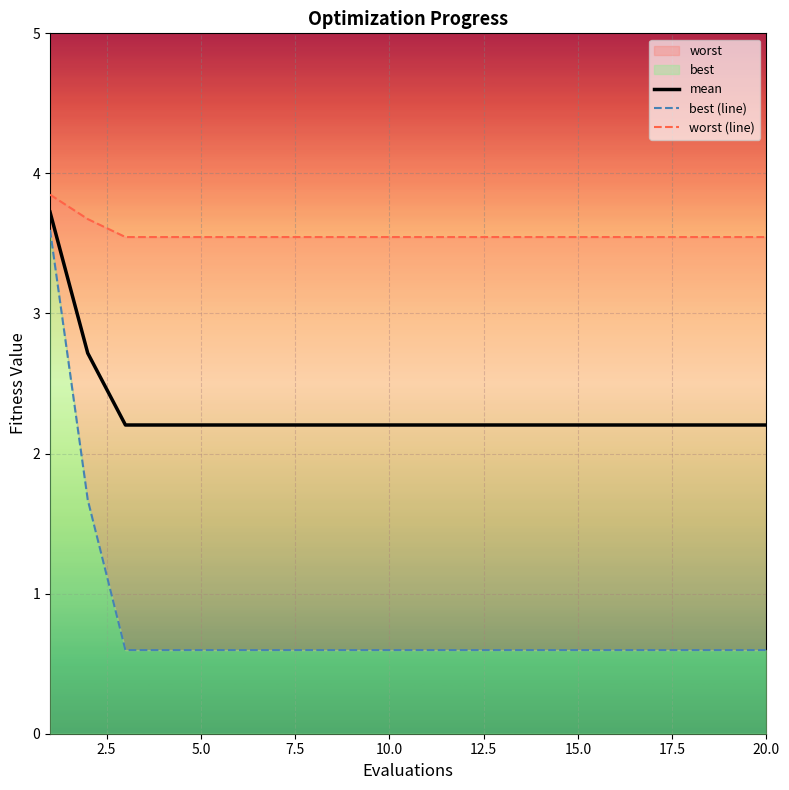

List the series in order of their overall mean, highest first.

worst (line), mean, best (line)